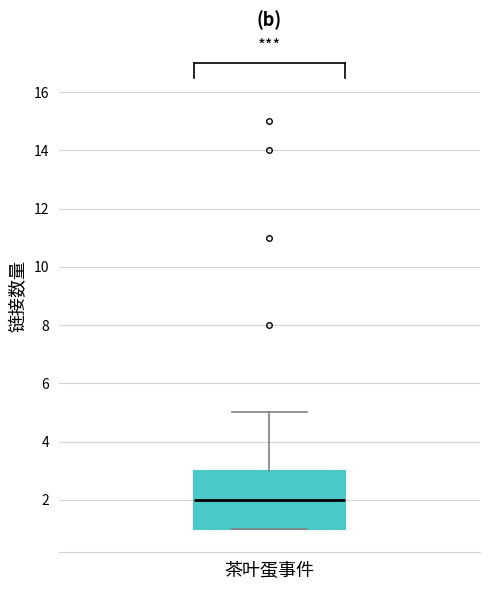

Where is the lower edge of the box for 茶叶蛋事件 on the y-axis? The values are not printed on the chart, so give them approximately, as read against the axis.

1